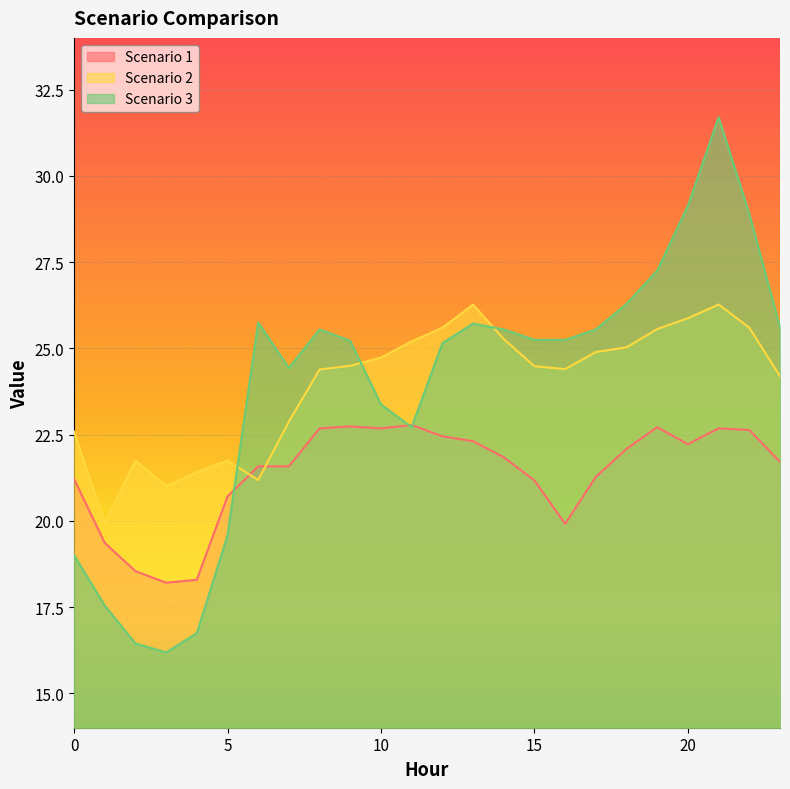

At which category is the sum across all series the highest?

21